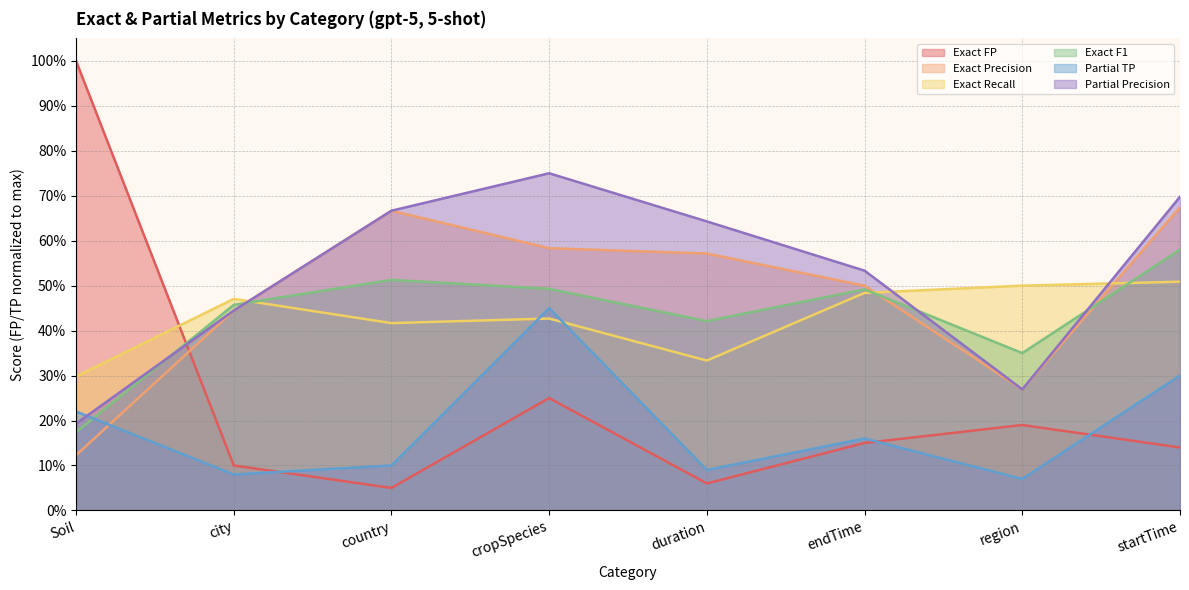

Between cropSpecies and startTime, which series saw the biggest shift?

Partial TP